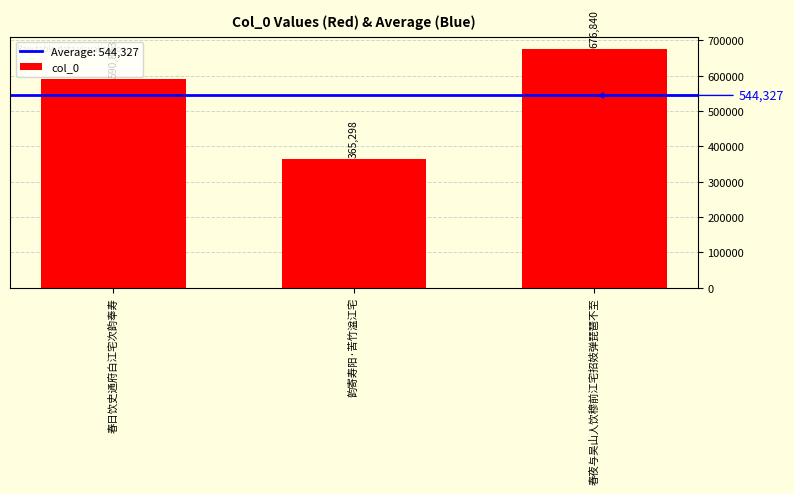

How many values are below 590843?

1